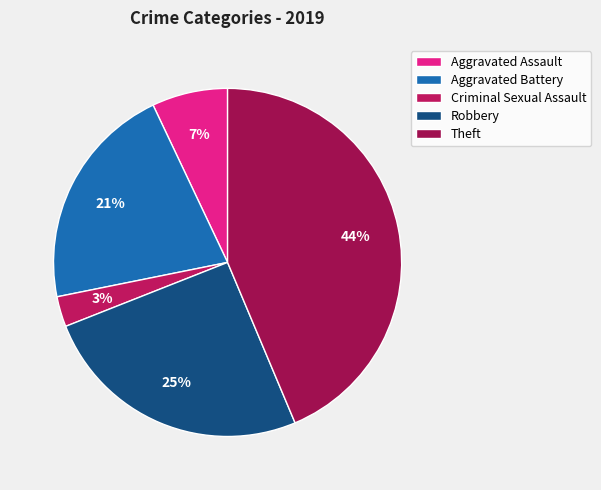

How many slices are in this pie chart?

5